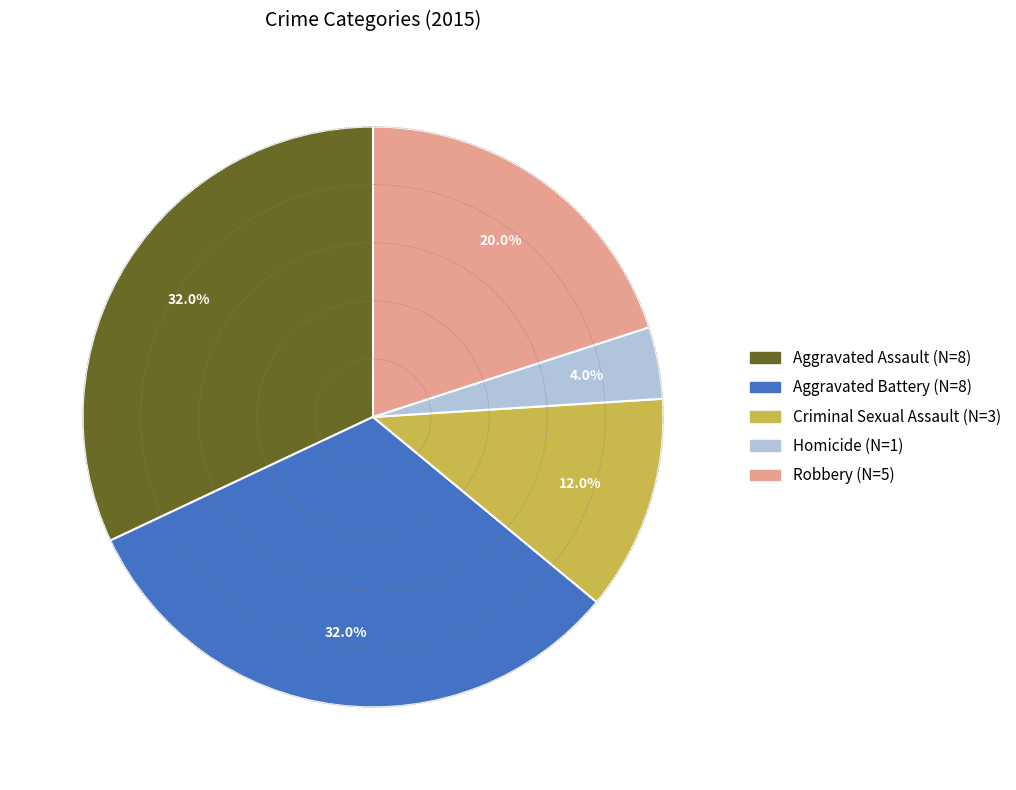

To the nearest percent, what is the average slice percentage?

20%